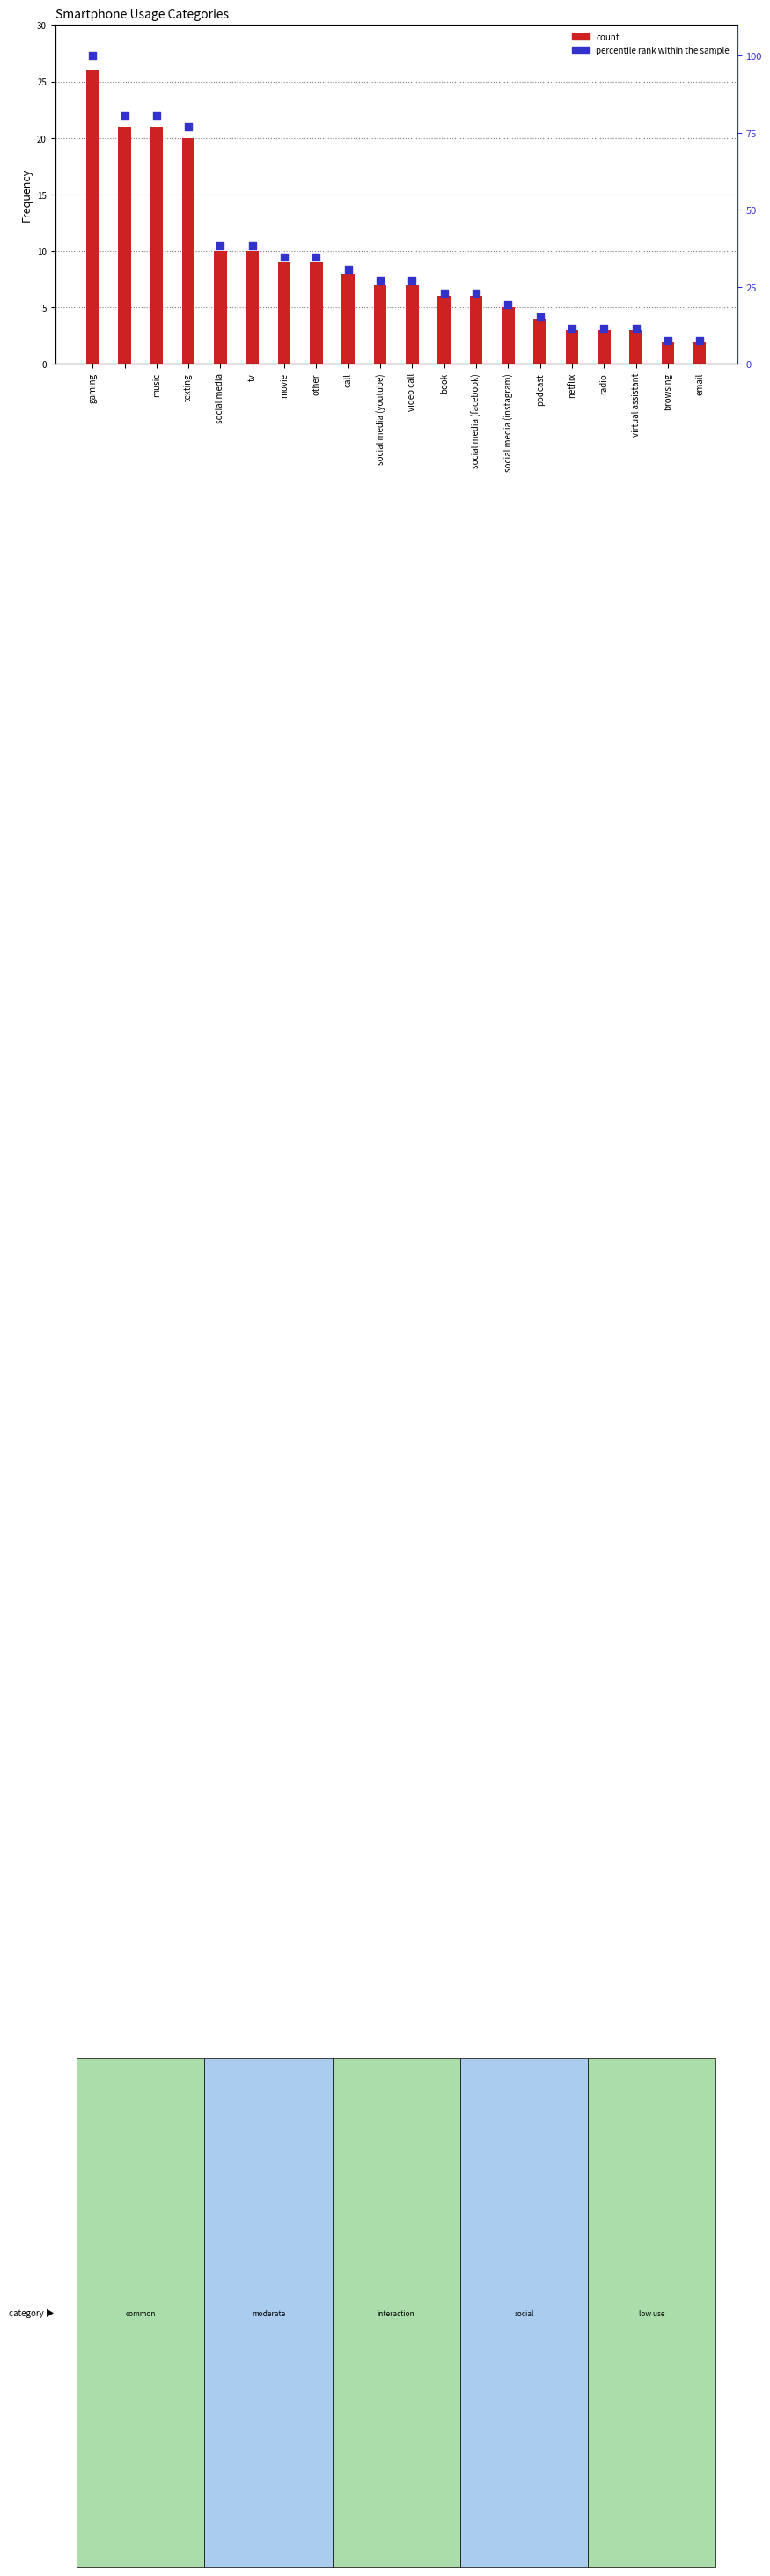

Is the value of count at book greater than the value of percentile rank within the sample at video call?

No